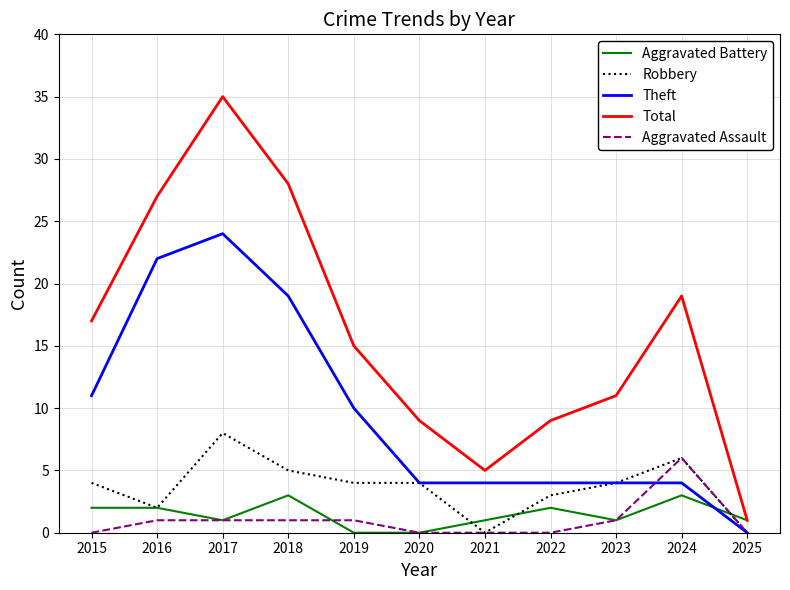

Reading right to left, extract all data points from this chart.

Aggravated Battery: 1	3	1	2	1	0	0	3	1	2	2
Robbery: 0	6	4	3	0	4	4	5	8	2	4
Theft: 0	4	4	4	4	4	10	19	24	22	11
Total: 1	19	11	9	5	9	15	28	35	27	17
Aggravated Assault: 0	6	1	0	0	0	1	1	1	1	0